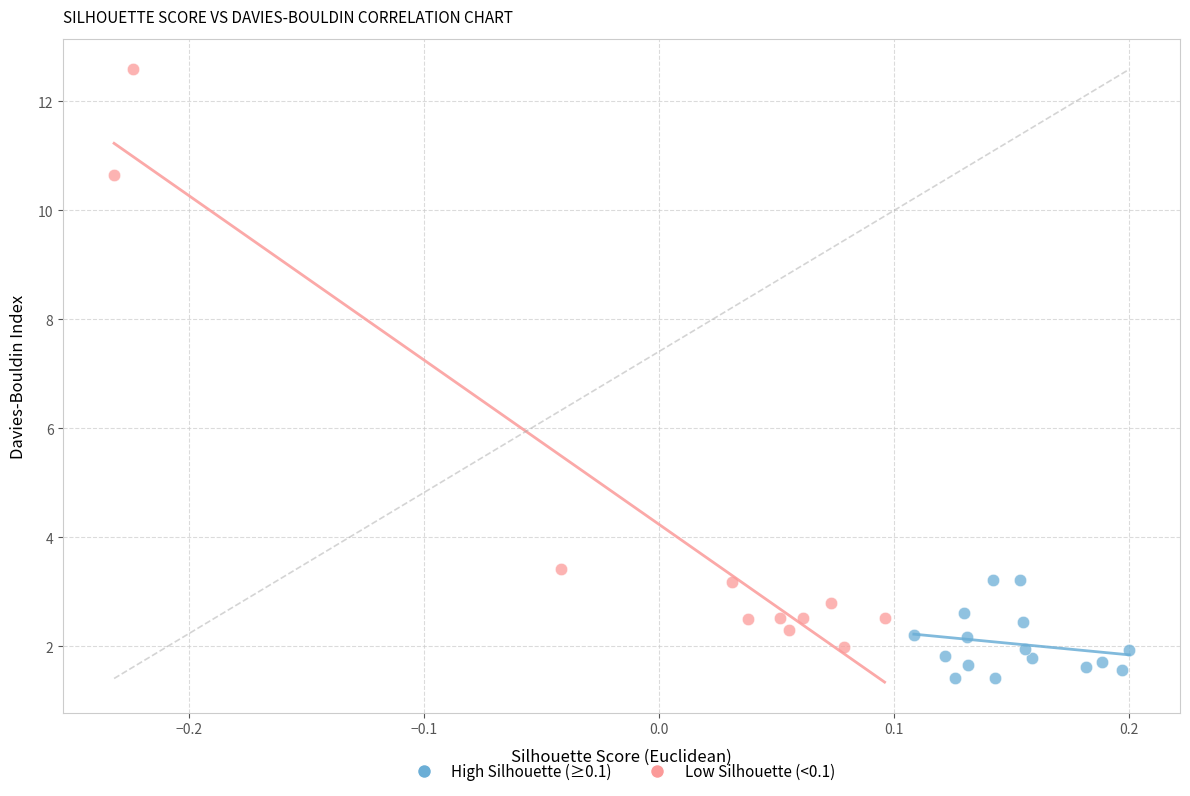

Which series reaches the maximum Y coordinate?

Low Silhouette (<0.1)